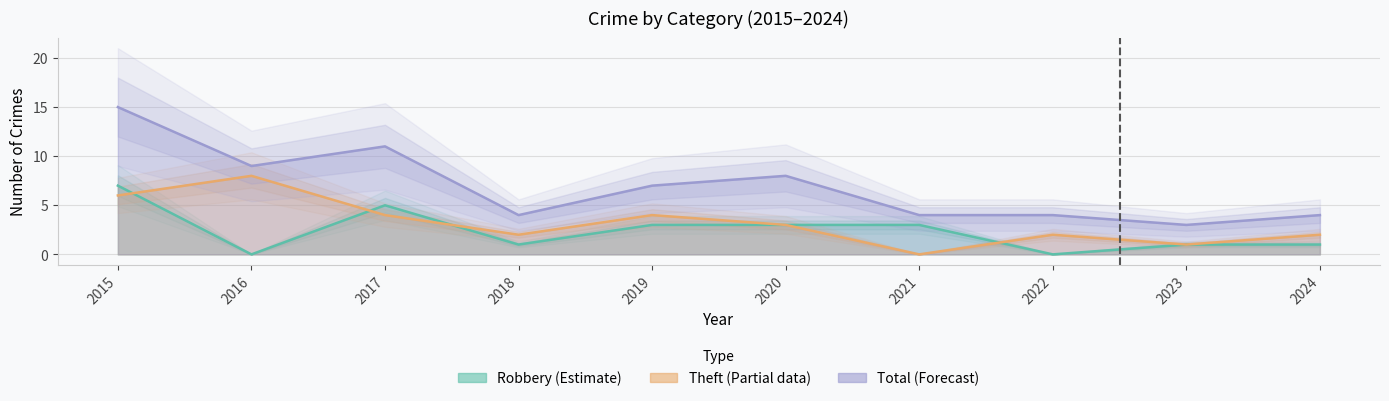

How many Robbery (Estimate) values are between 1 and 3?

6